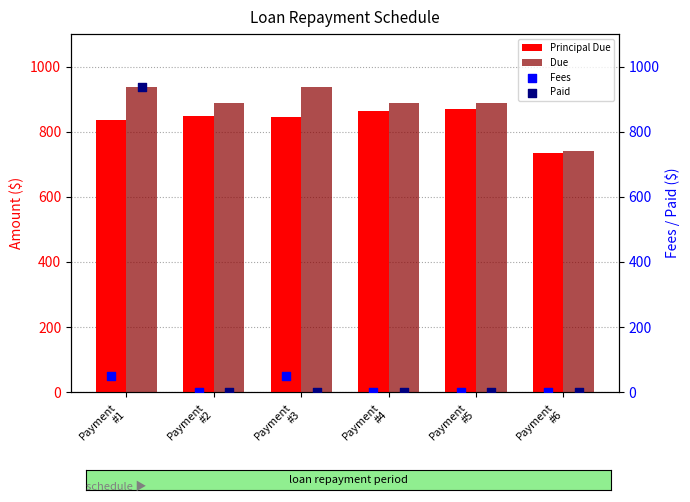

At how many categories does at least one series exceed 111?

6